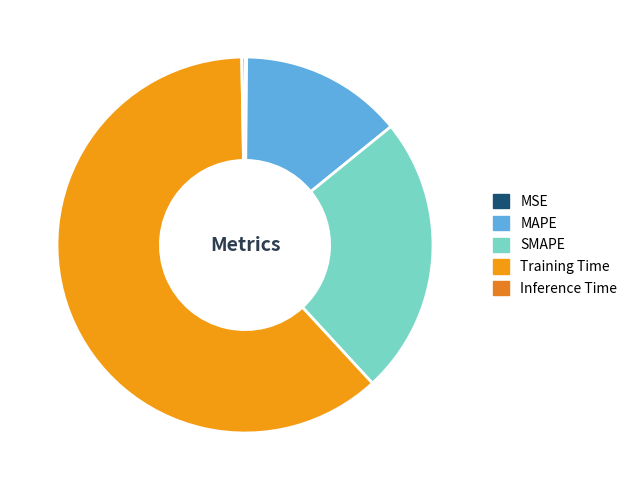

To the nearest percent, what is the difference between the SMAPE and Inference Time slice percentages?

24%